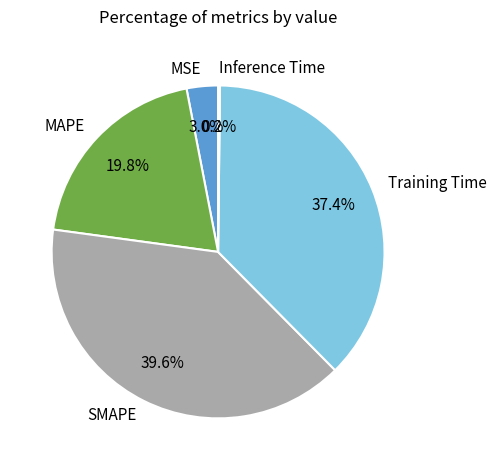

What is the largest slice in the pie chart?

SMAPE